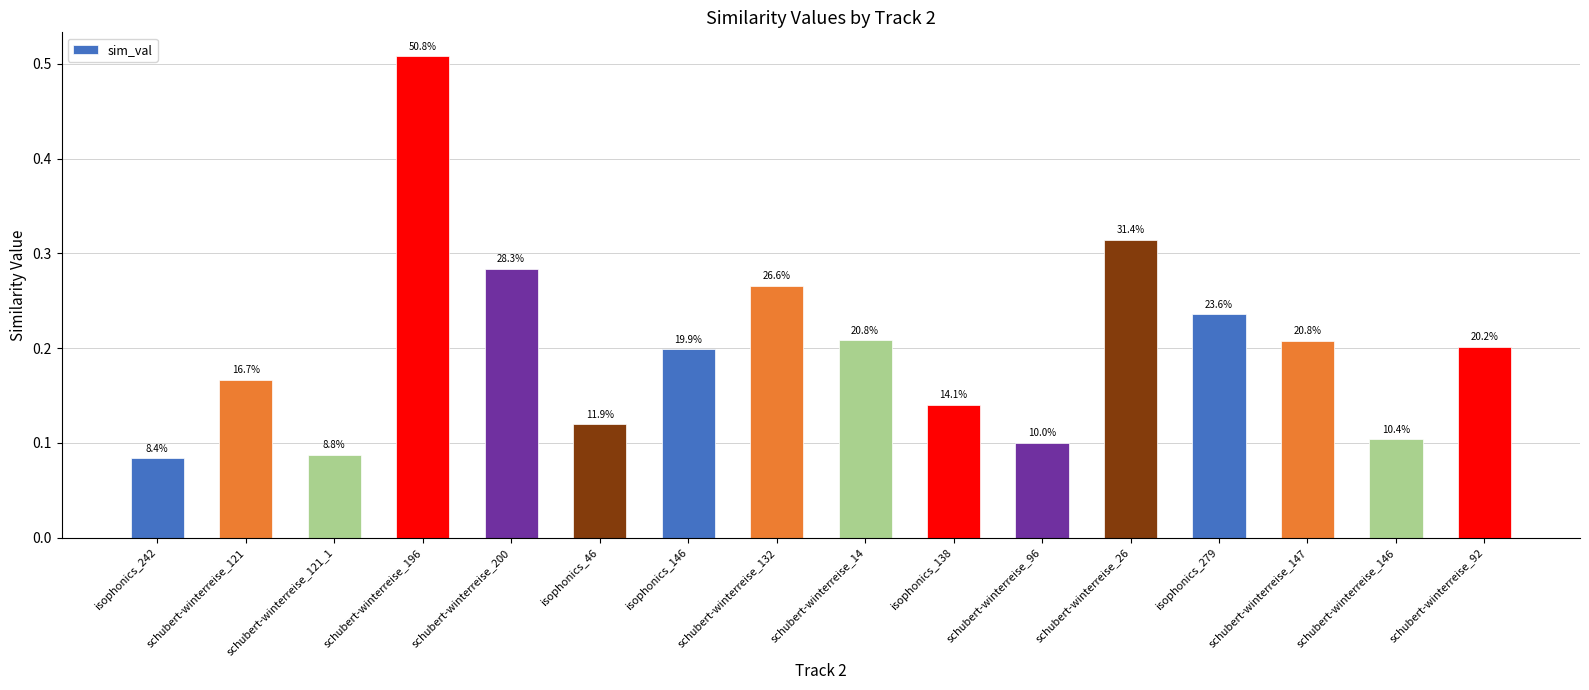

The value at schubert-winterreise_121_1 is 0.1. True or false?

False